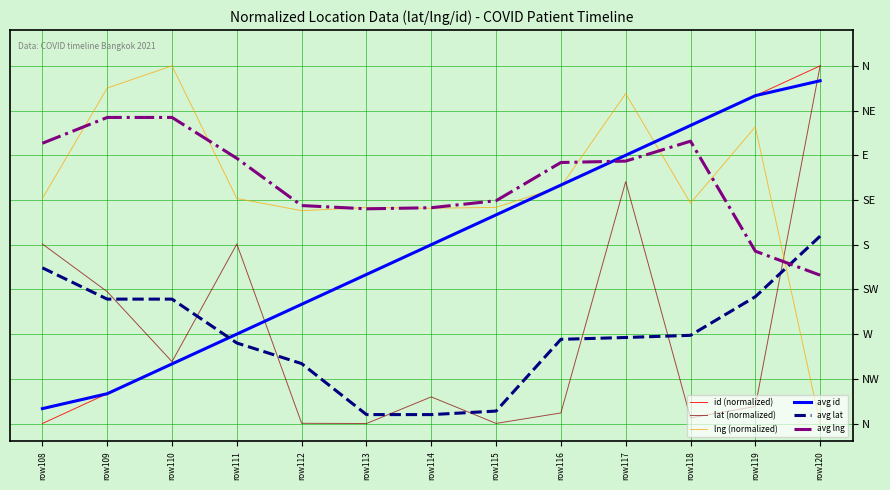

Which series has the largest range (max minus min)?

id (normalized)